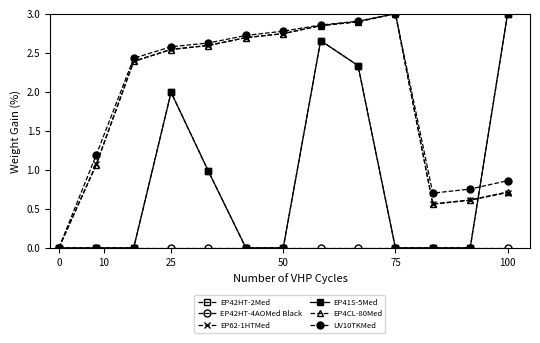

Does the chart have visible grid lines?

No